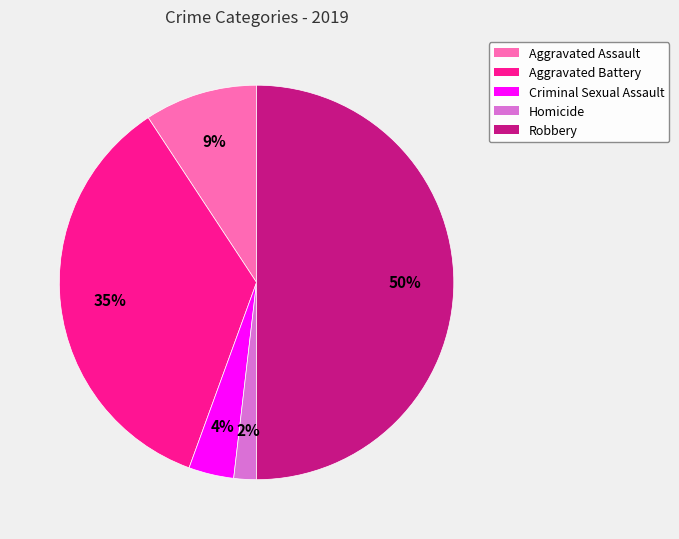

Is the sum of Criminal Sexual Assault and Aggravated Assault greater than half?

No